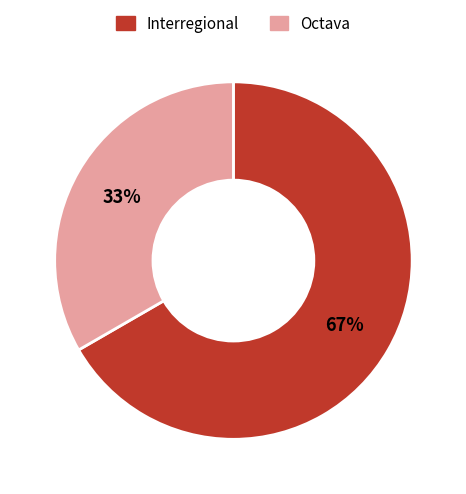

To the nearest percent, what is the combined percentage of Octava and Interregional?

100%